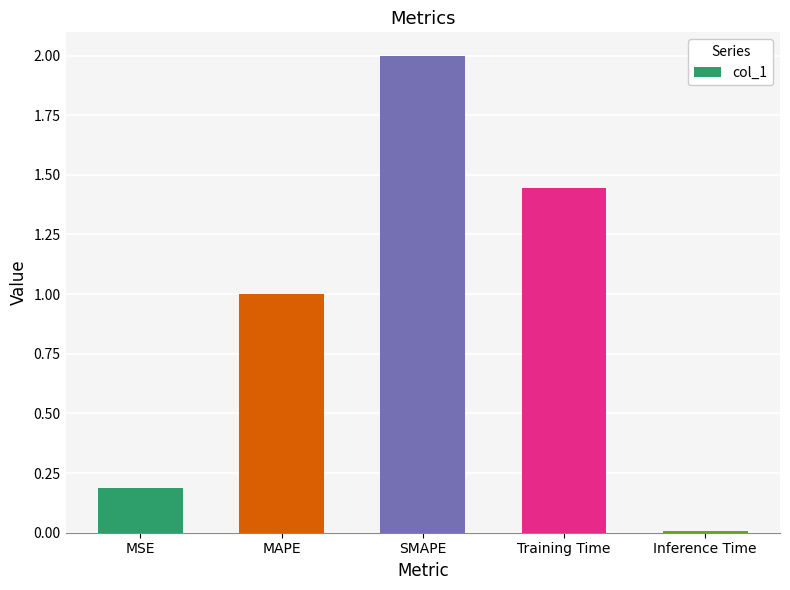

List the labels in order of value, largest first.

SMAPE, Training Time, MAPE, MSE, Inference Time